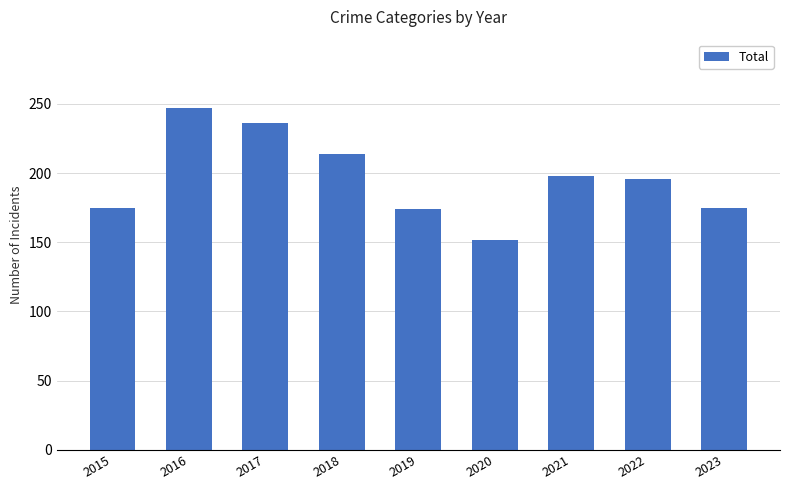

True or false: the data shows 77 at 2020.

False